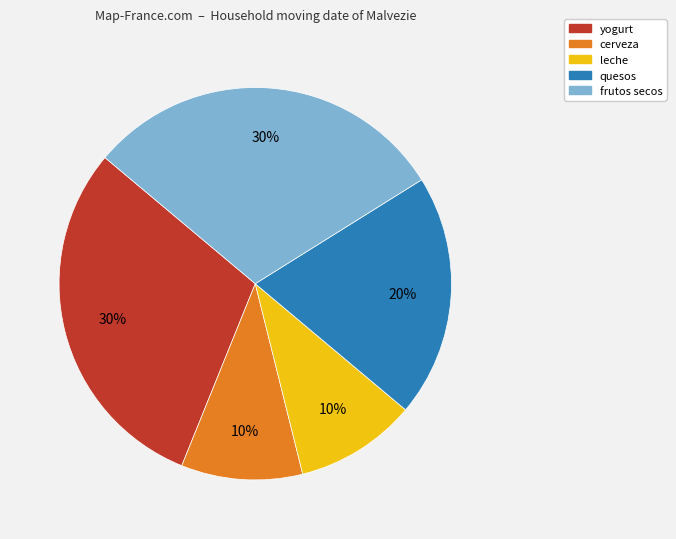

The frutos secos slice represents 45% of the pie. True or false?

False